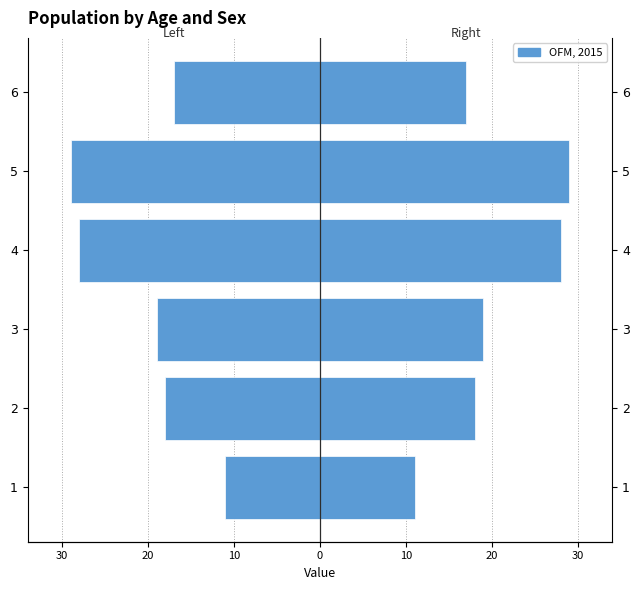

How many groups of bars are there?

6